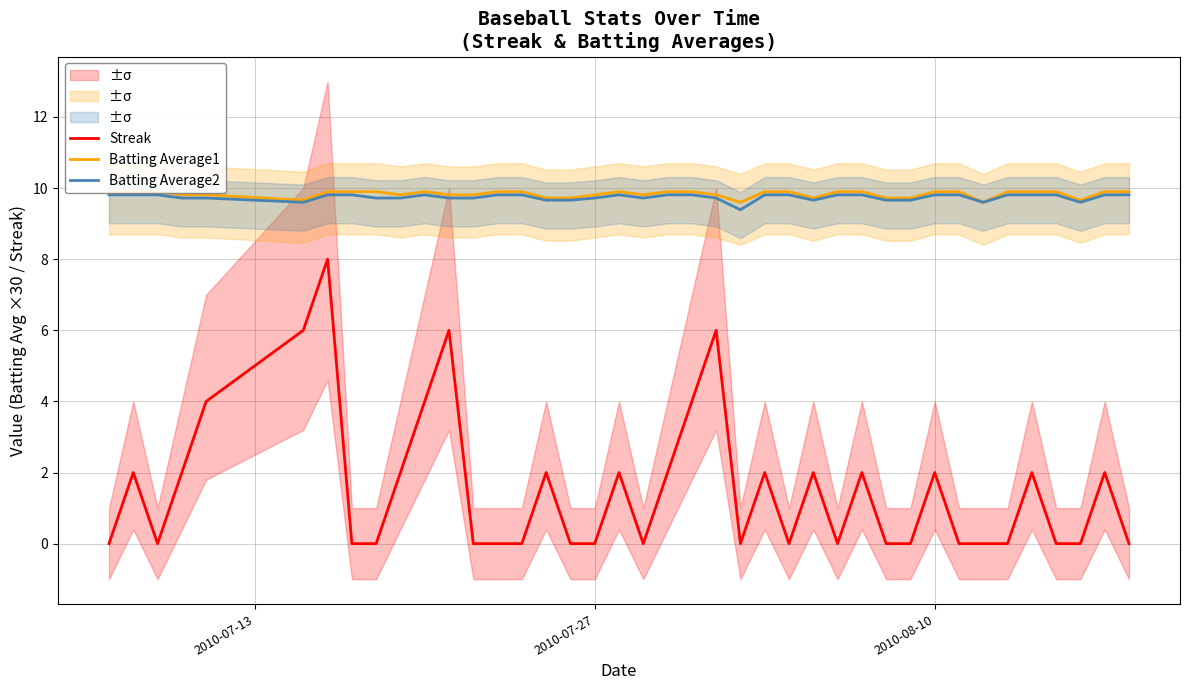

At how many categories does at least one series exceed 6?

40